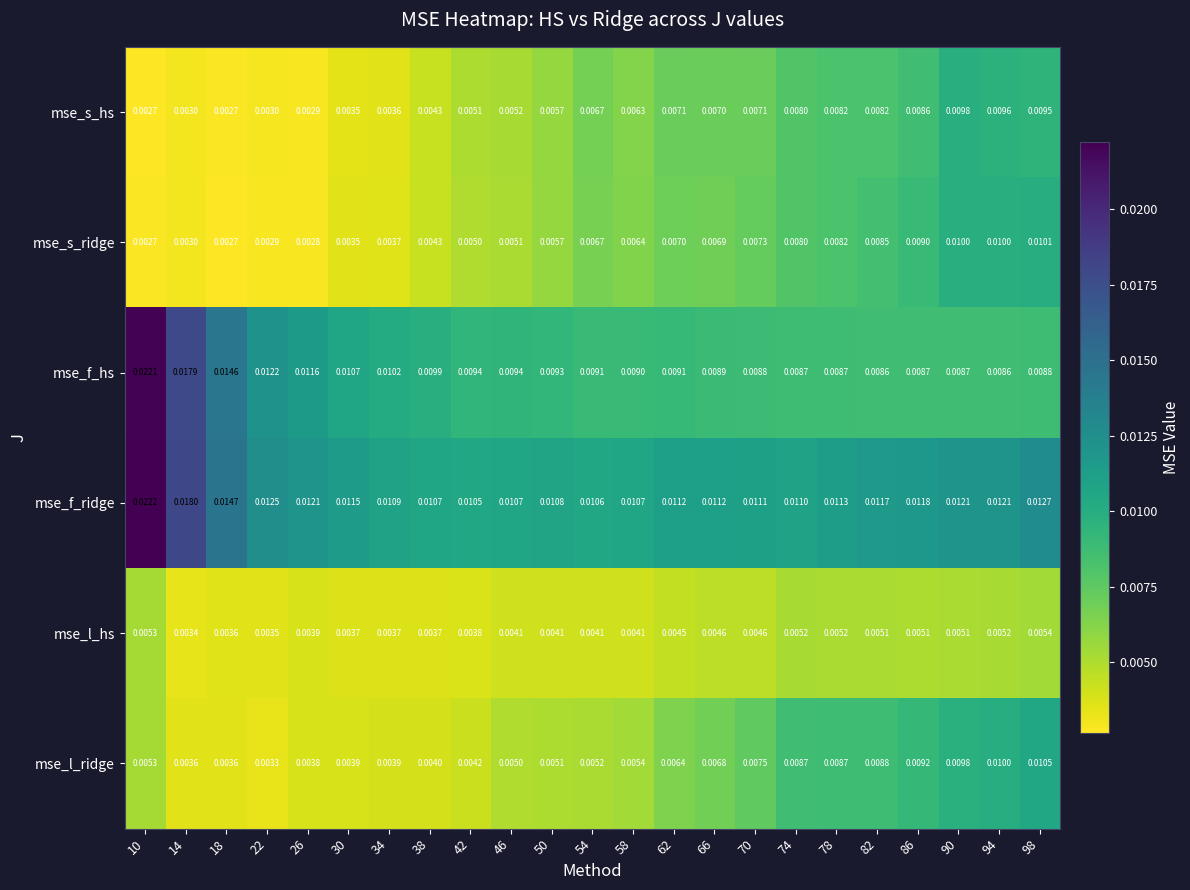

Between 26 and 98, which series saw the biggest shift?

mse_s_ridge